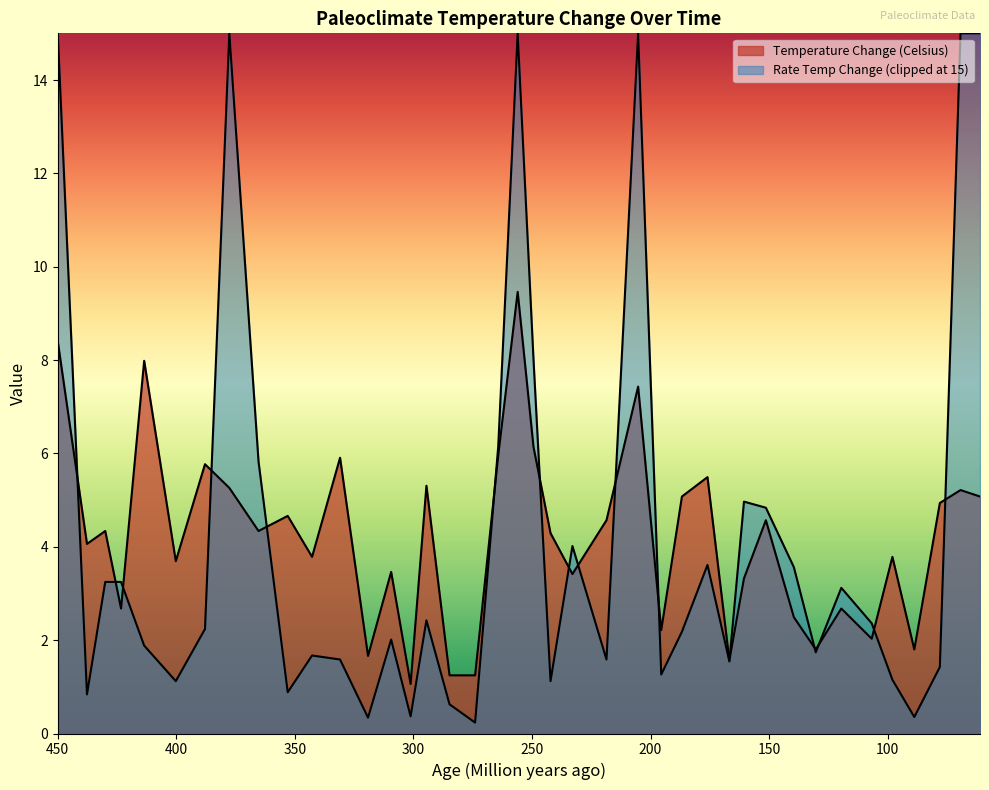

Rank the categories by value from highest to lowest.

256.0433295, 450, 413.5689852, 205.2451539, 249.372862, 264.2531357, 330.9578107, 387.9133409, 175.9977195, 294.5267959, 377.6510832, 69.27023945, 186.7730901, 61.0604333, 77.99315849, 353.0216648, 218.5860889, 151.368301, 429.9885975, 365.336374, 242.1892816, 437.6852908, 342.7594071, 98.004561, 400.2280502, 309.4070696, 232.9532497, 160.604333, 423.31813, 119.5553022, 139.5667047, 195.4960091, 106.72748, 130.3306727, 88.76852908, 319.1562144, 166.7616876, 284.7776511, 274.0022805, 301.1972634